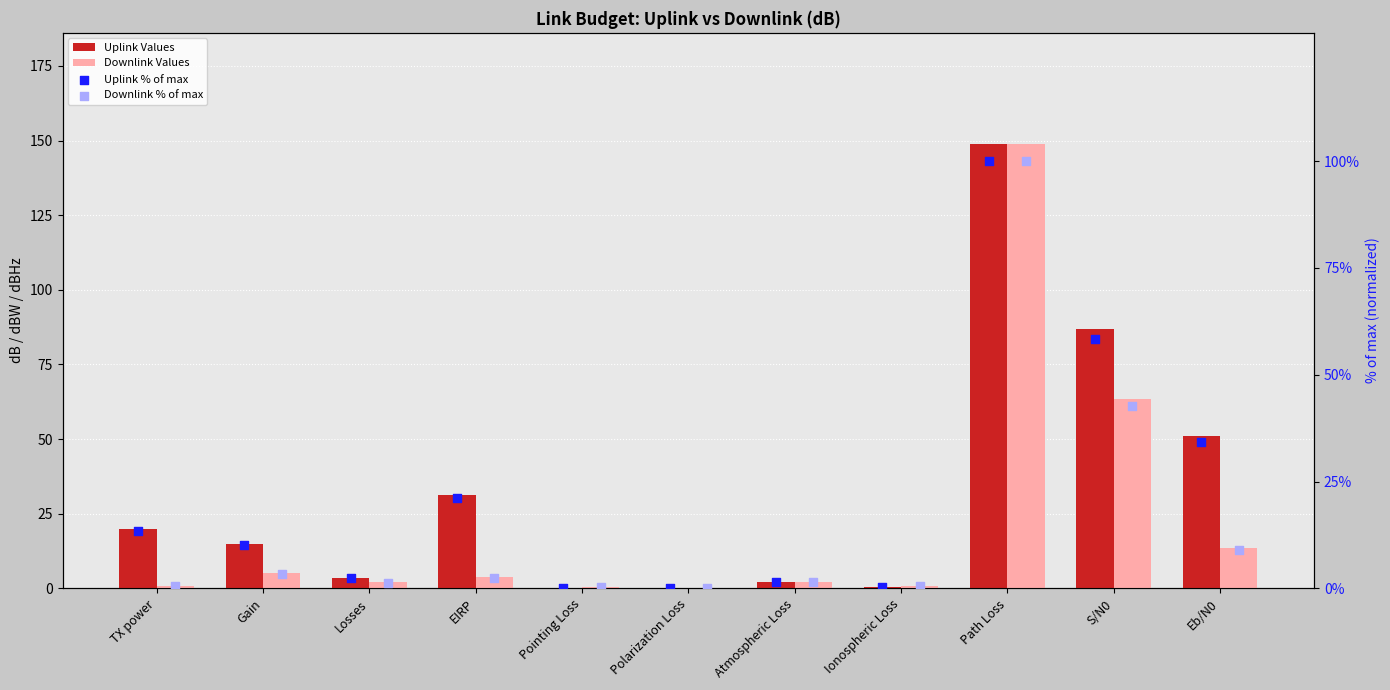

Which series has the largest total across all categories?

Uplink Values